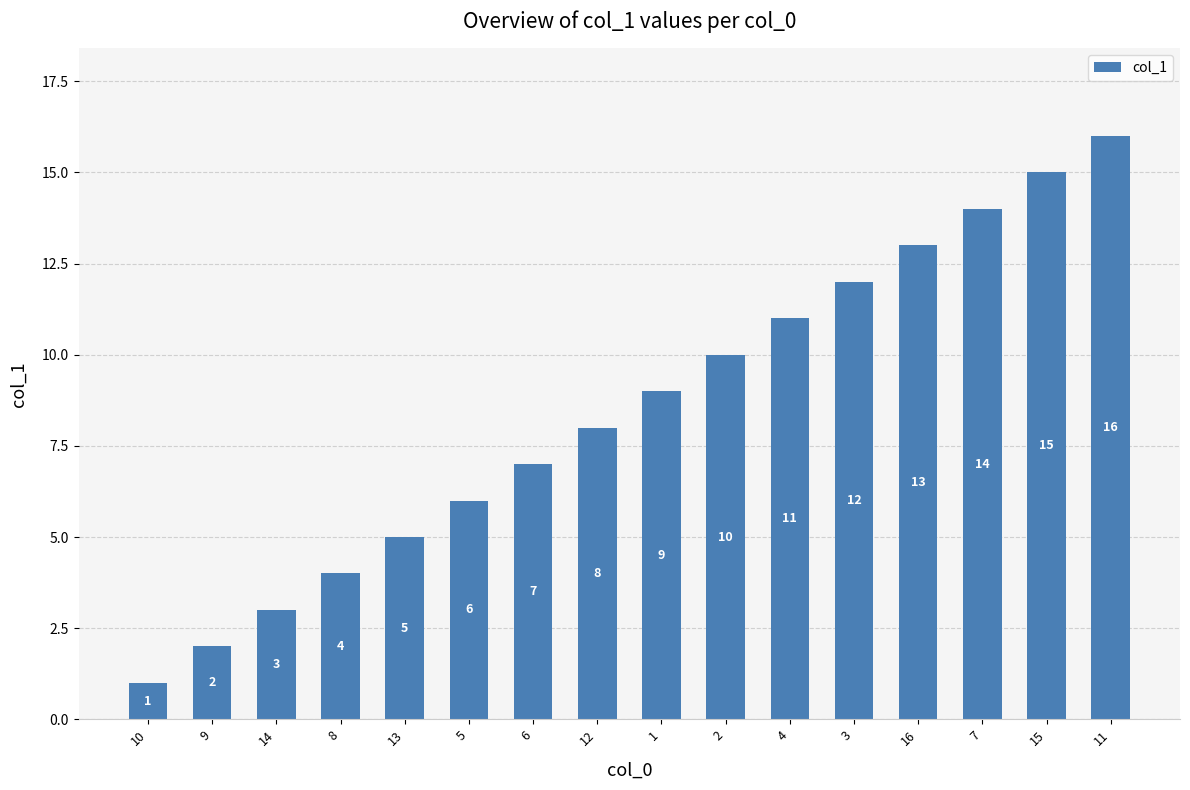

What position from the left is 8?

4